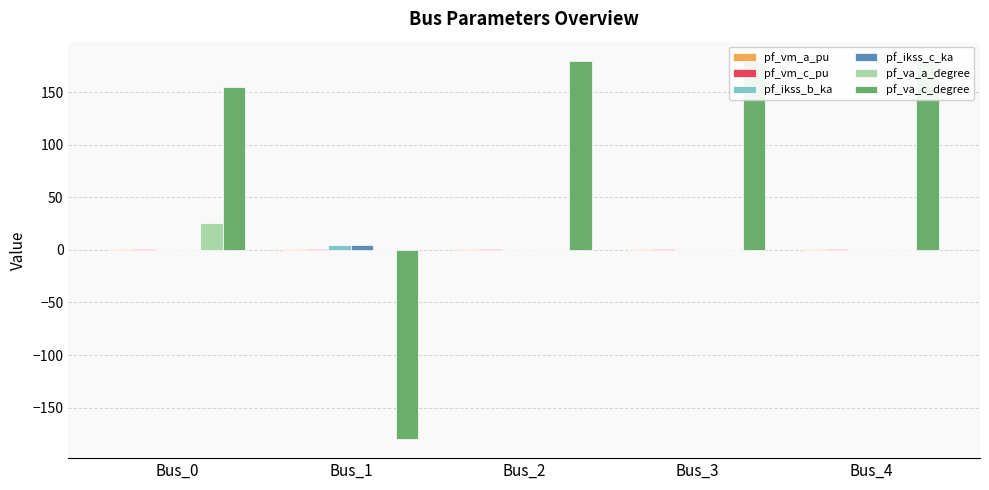

Are the bars grouped side by side (vs. stacked)?

Yes